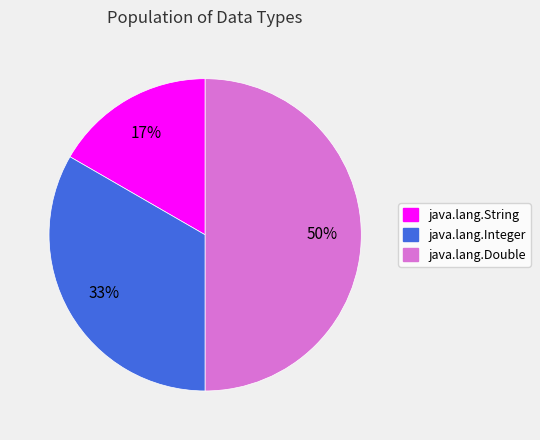

Between java.lang.Double and java.lang.Integer, which is larger?

java.lang.Double